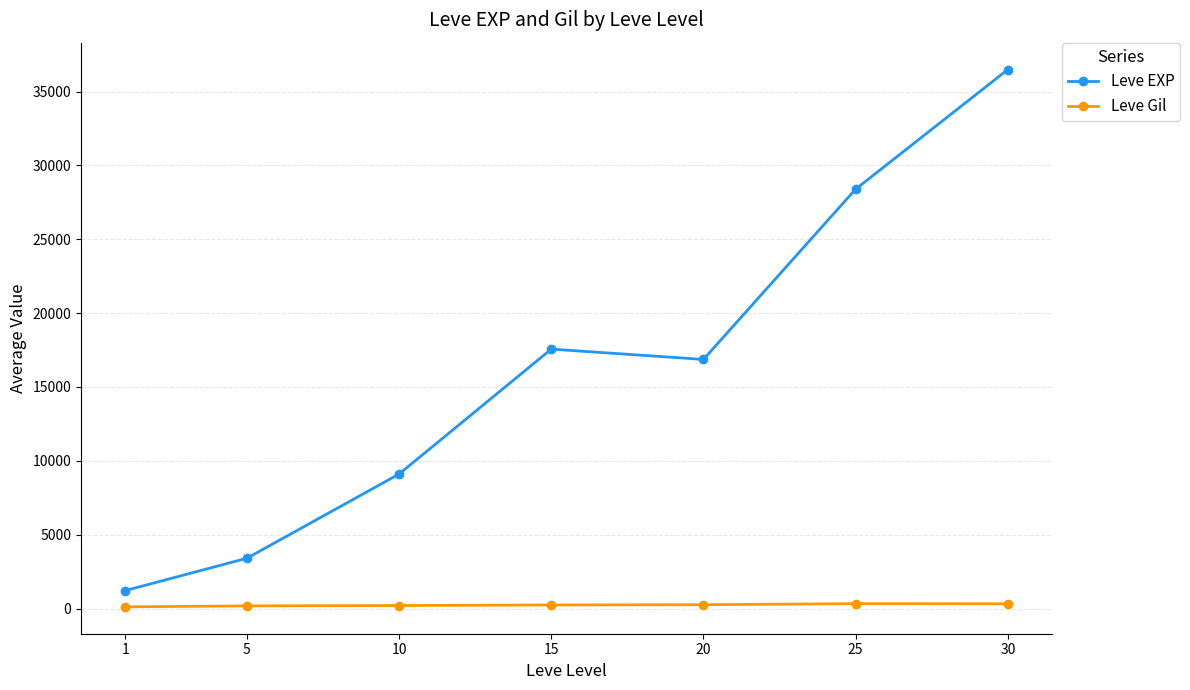

What is the approximate value of Leve EXP at 20?

16865.0